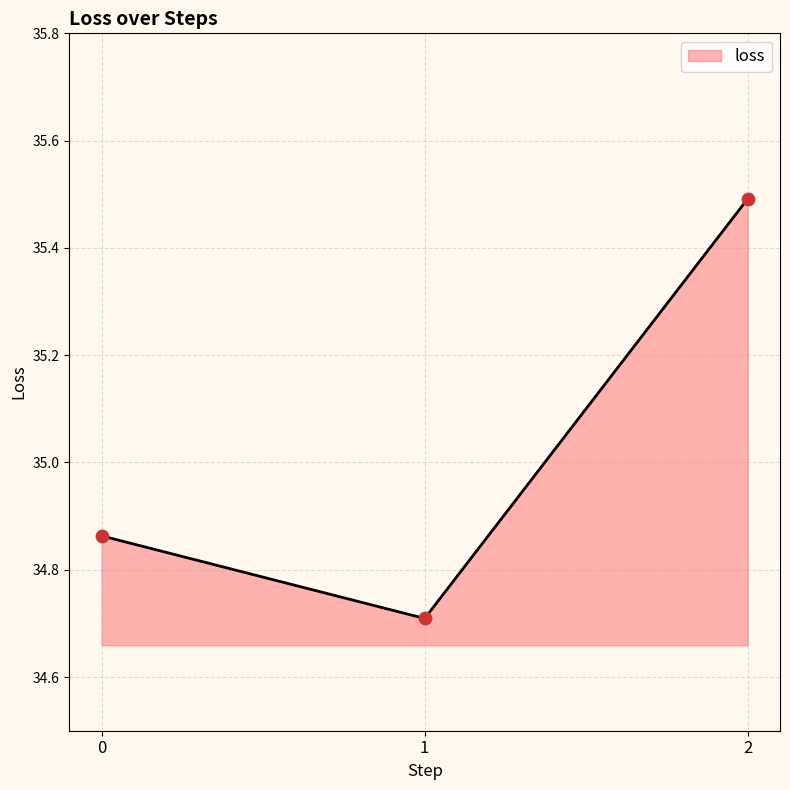

Between 0 and 2, which is larger?

2